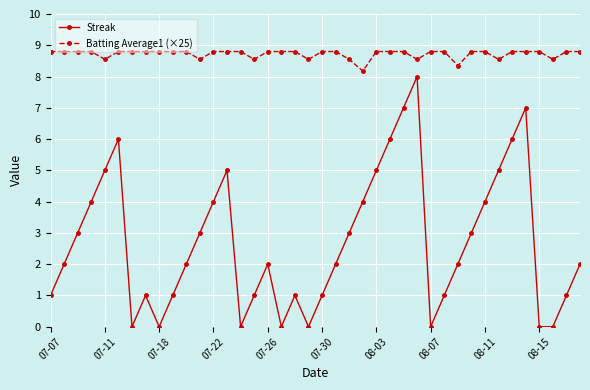

Which series has the largest total across all categories?

Batting Average1 (×25)